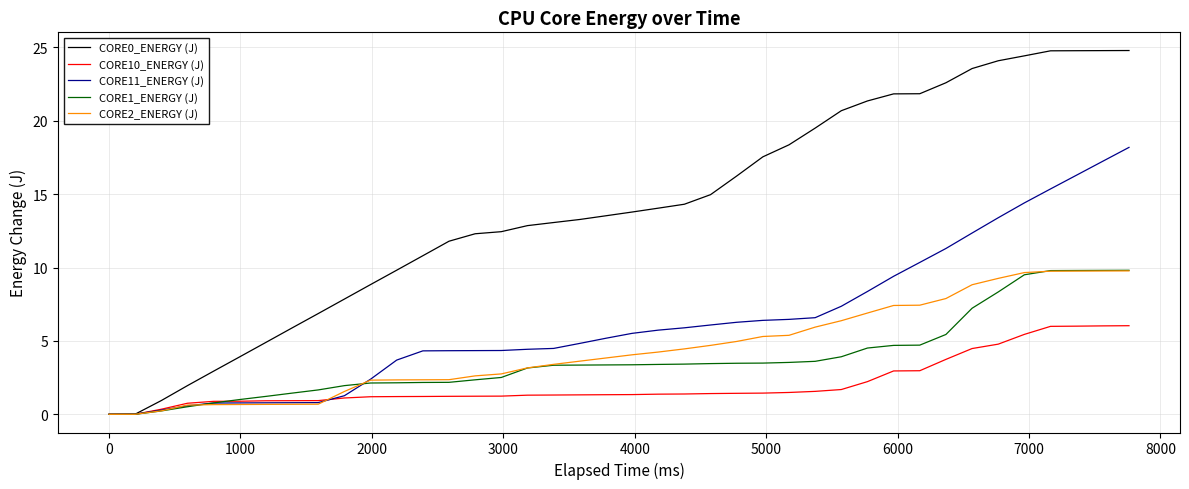

Rank the series by their maximum value, from highest to lowest.

CORE0_ENERGY (J), CORE11_ENERGY (J), CORE1_ENERGY (J), CORE2_ENERGY (J), CORE10_ENERGY (J)